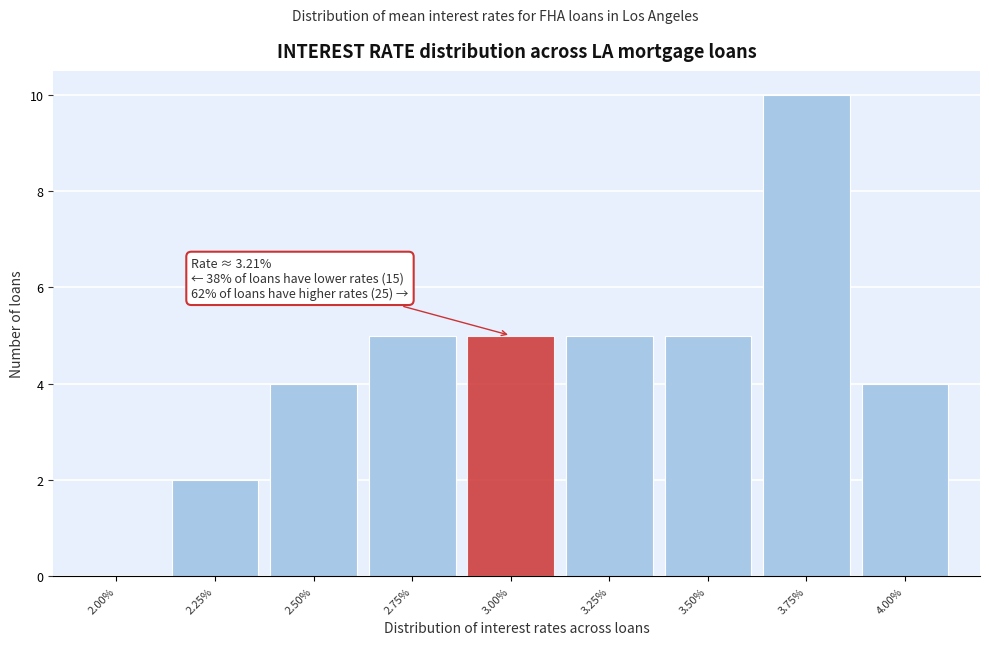

Reading right to left, transcribe all the data shown in this chart.

4.00%=4	3.75%=10	3.50%=5	3.25%=5	3.00%=5	2.75%=5	2.50%=4	2.25%=2	2.00%=0